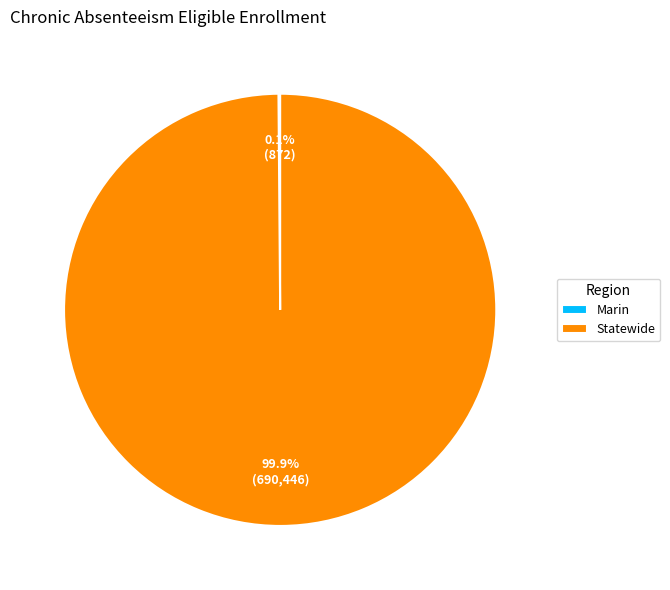

To the nearest percent, what is the difference between the largest and smallest slice percentages?

100%